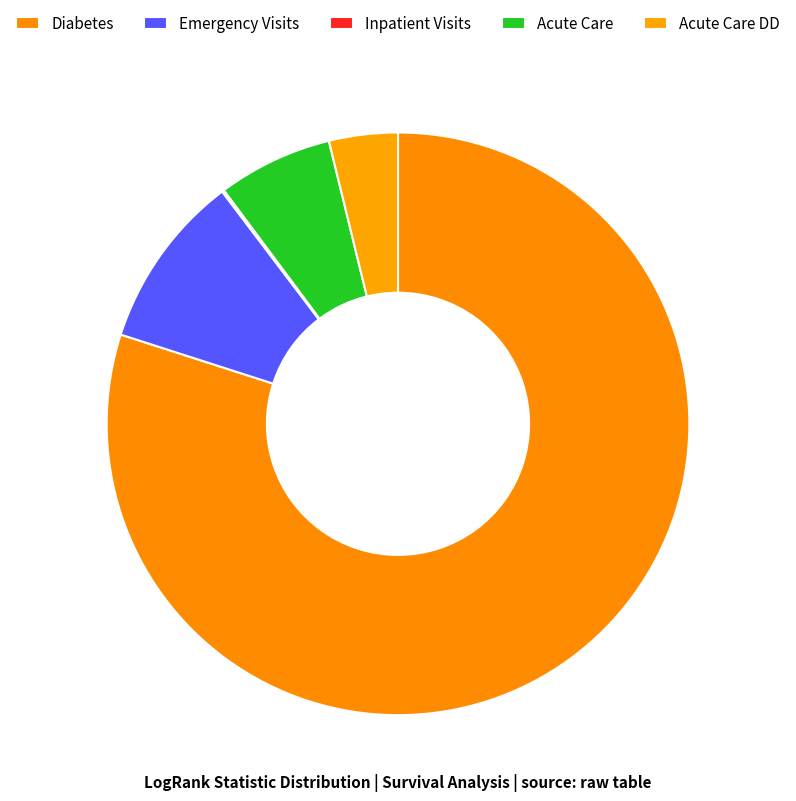

How many slices are in this pie chart?

5